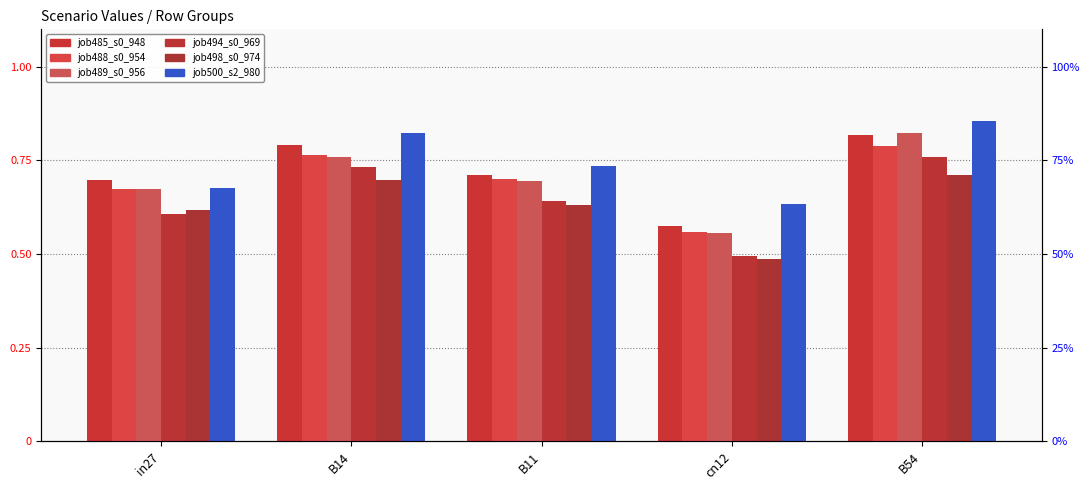

How many bars are there in each group?

6